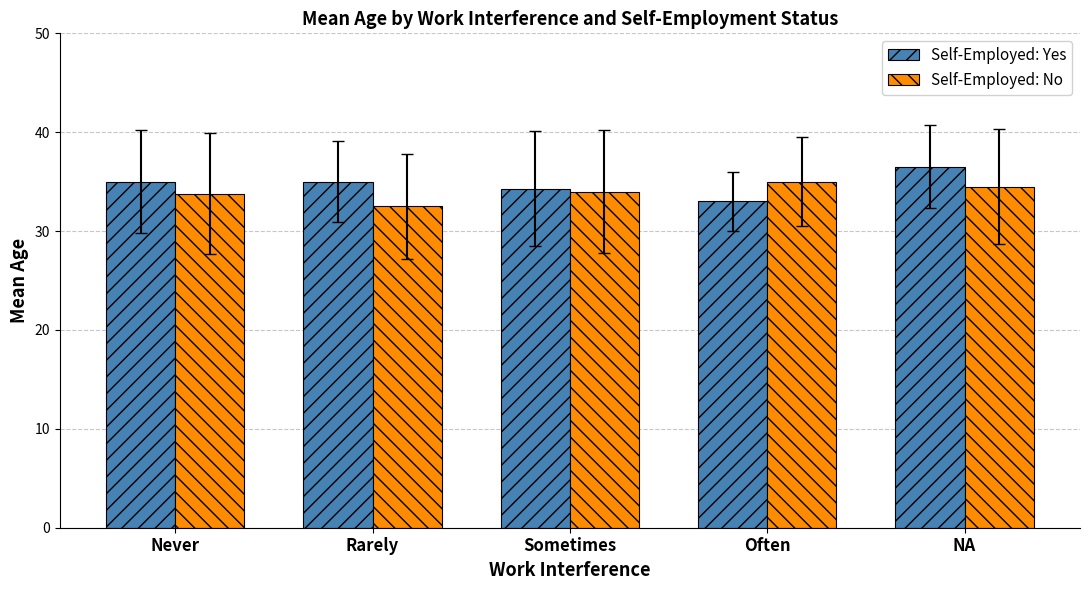

What is the value of the Self-Employed: No bar at the 4th from the left?

35.0